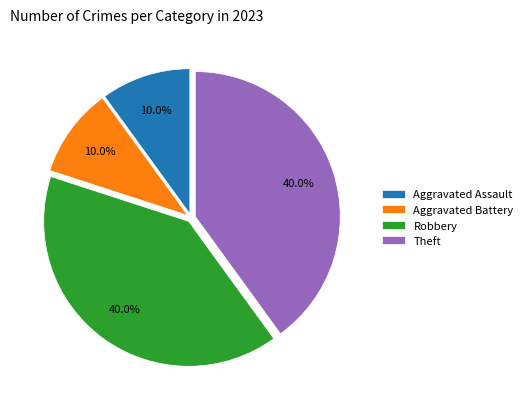

Is there any slice that represents more than half of the pie?

No